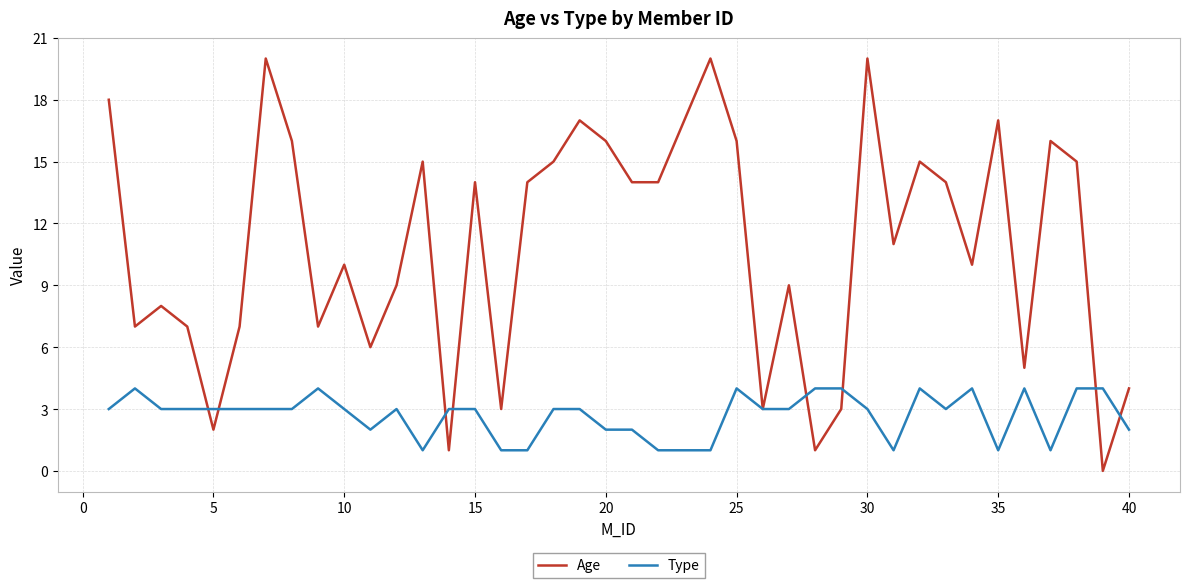

Which series has the widest spread of values?

Age